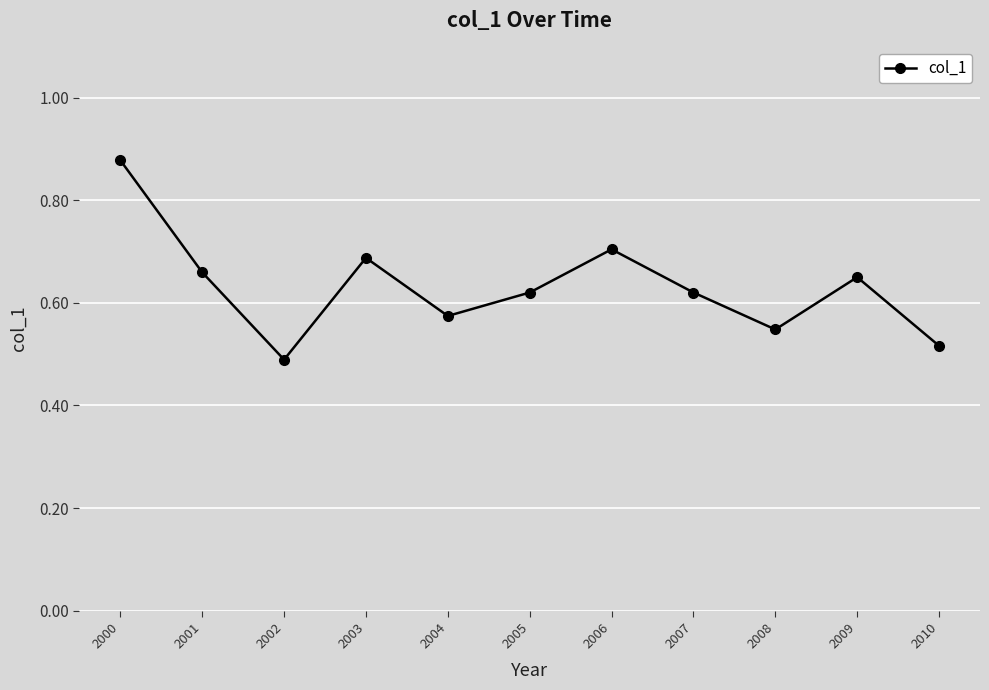

Which category has the lowest value across all series?

2002